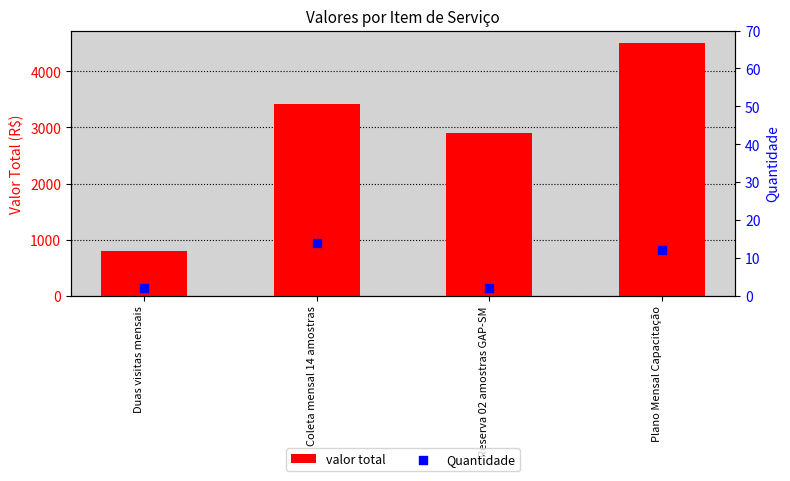

Which series has the largest total across all categories?

valor total